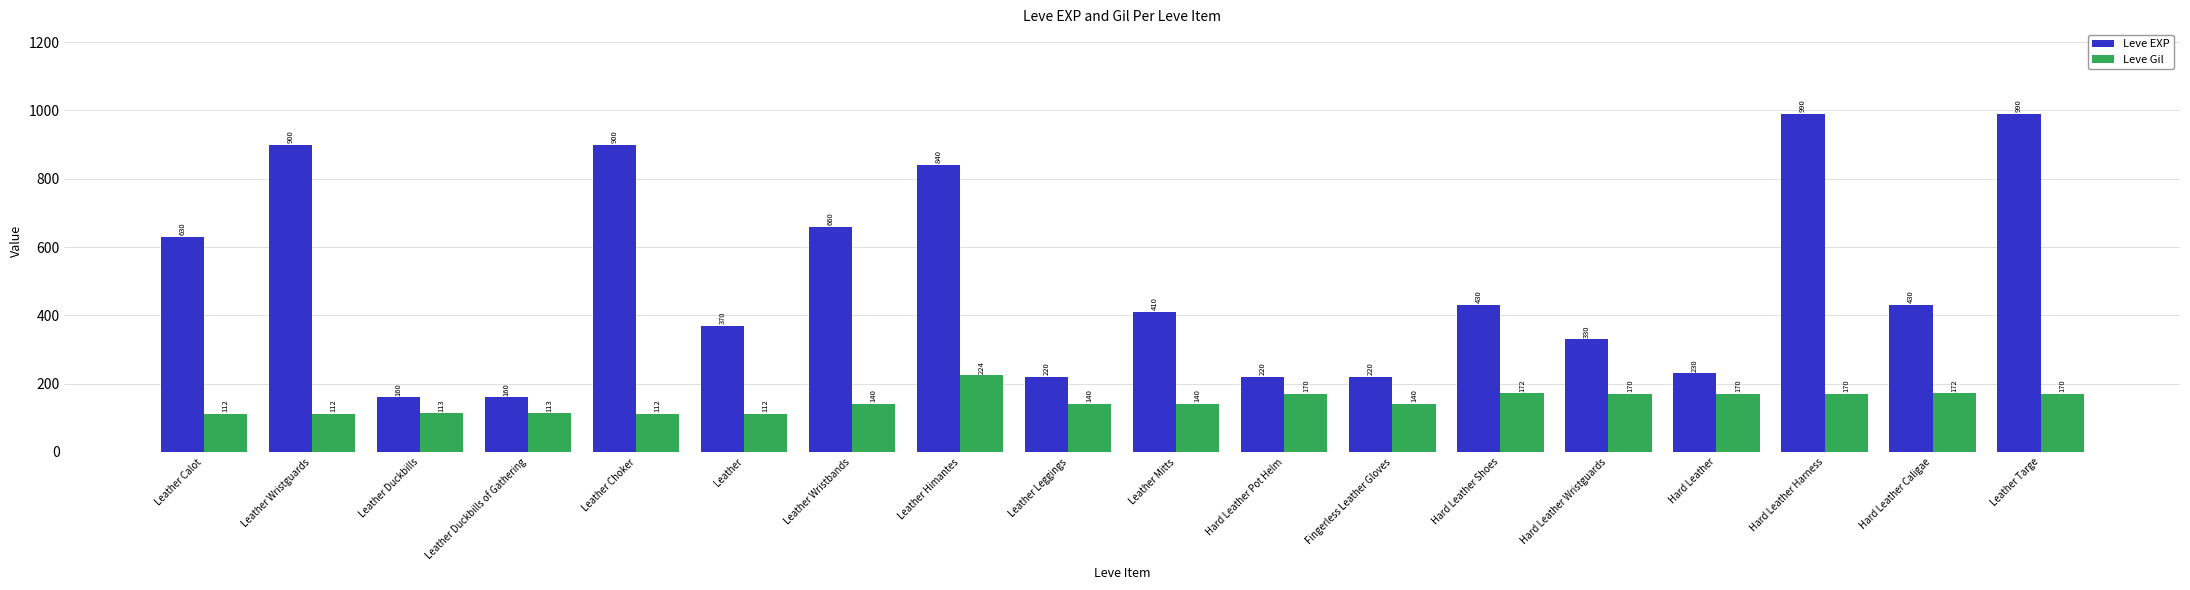

What is the label of the 1st bar from the right?

Leather Targe